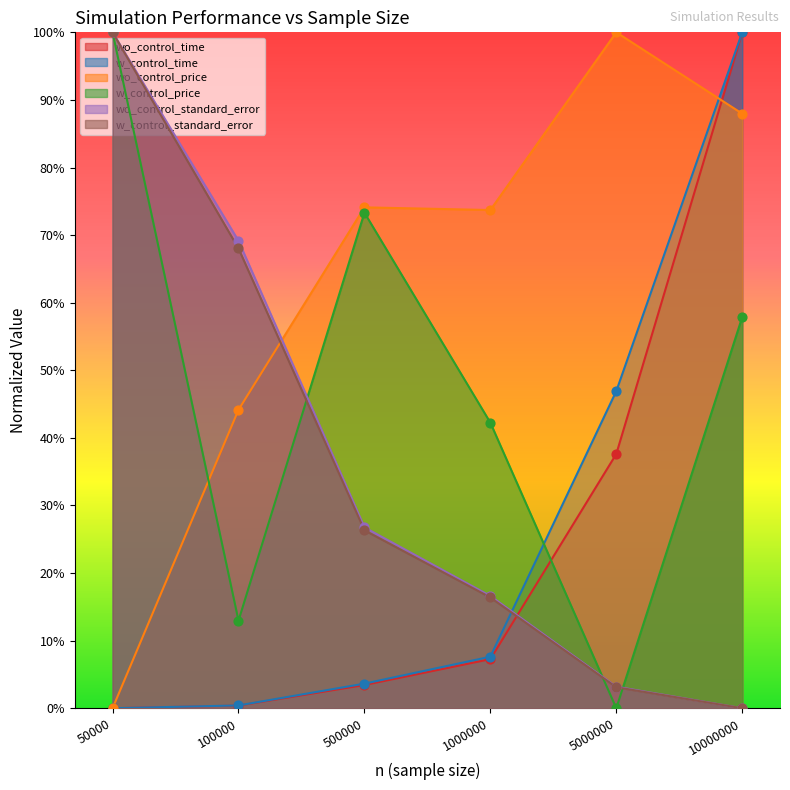

Which series reaches the minimum Y coordinate?

wo_control_time